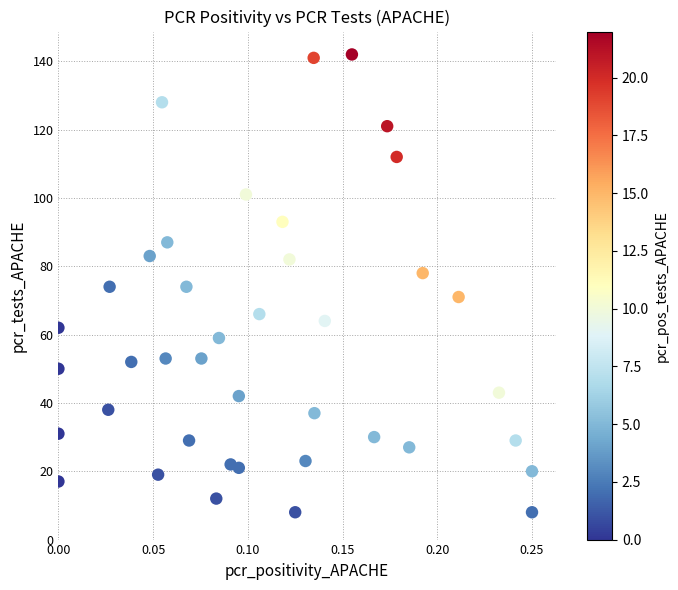

What is the range of Y values (max minus min)?

134